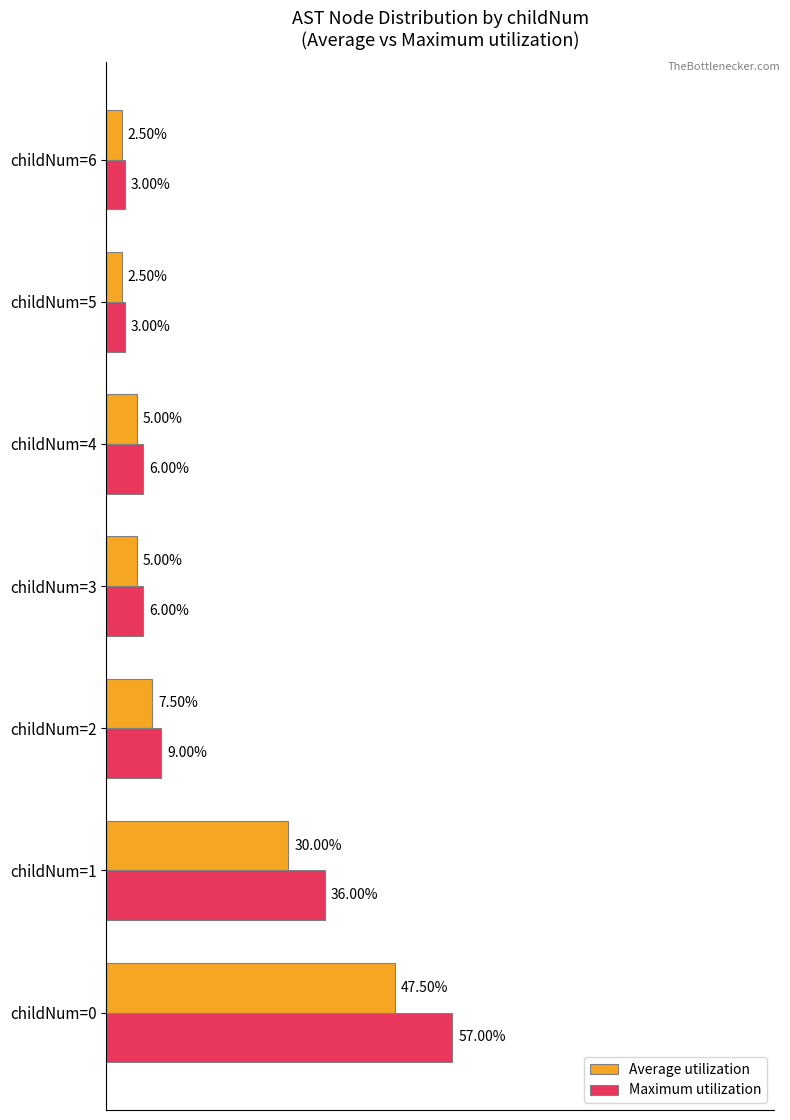

Which series has the largest range (max minus min)?

Maximum utilization